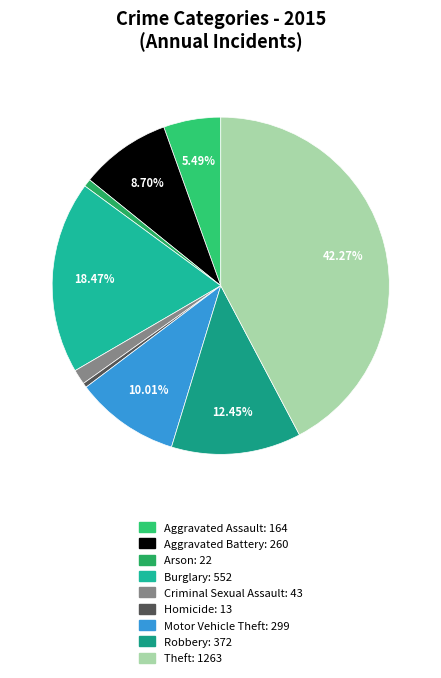

How many slices are in this pie chart?

9